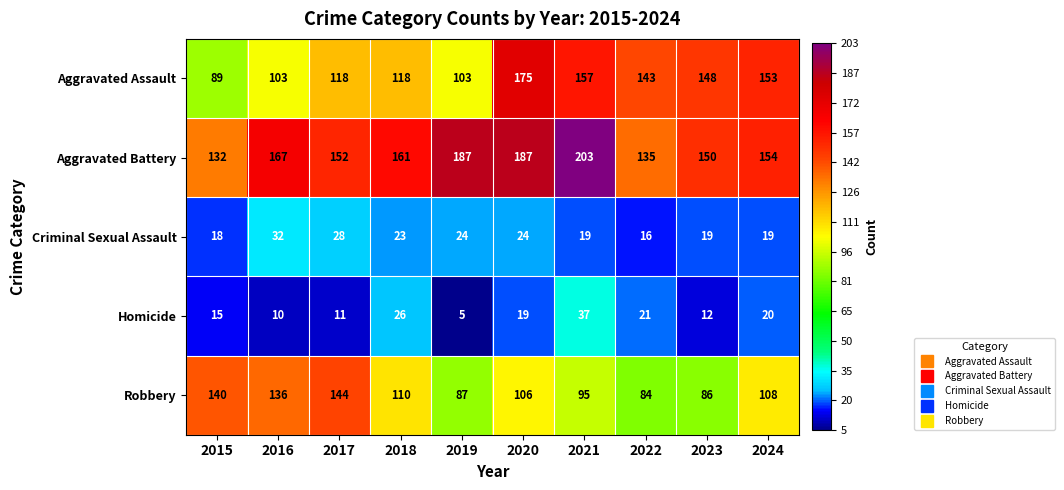

At which label does Aggravated Assault first exceed 143?

2020